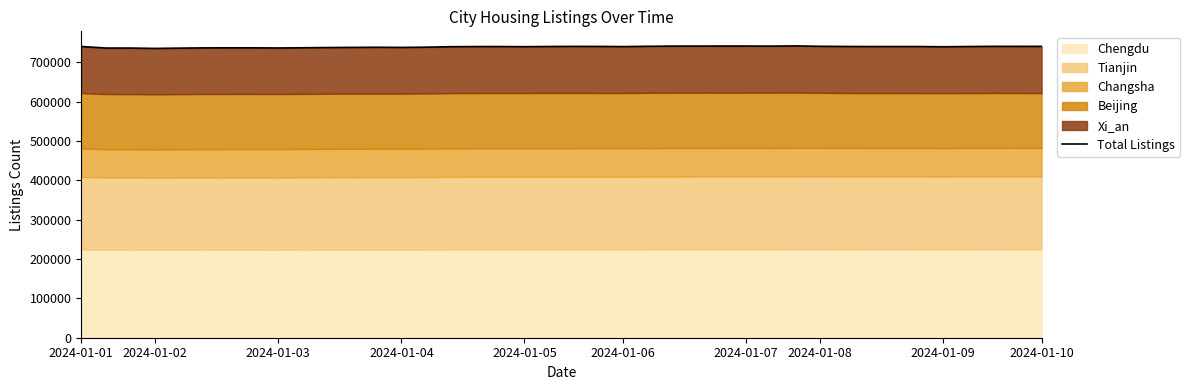

Reading right to left, list all the values displayed in this chart.

740491	740457	740486	740055	739434	740032	740041	740001	740224	740605	741602	741078	741265	741269	741208	741160	740603	739879	740302	740362	740127	739677	739989	739946	739593	738399	737808	738150	737833	737468	736894	736349	736757	736757	736616	735980	735230	736124	736198	740129